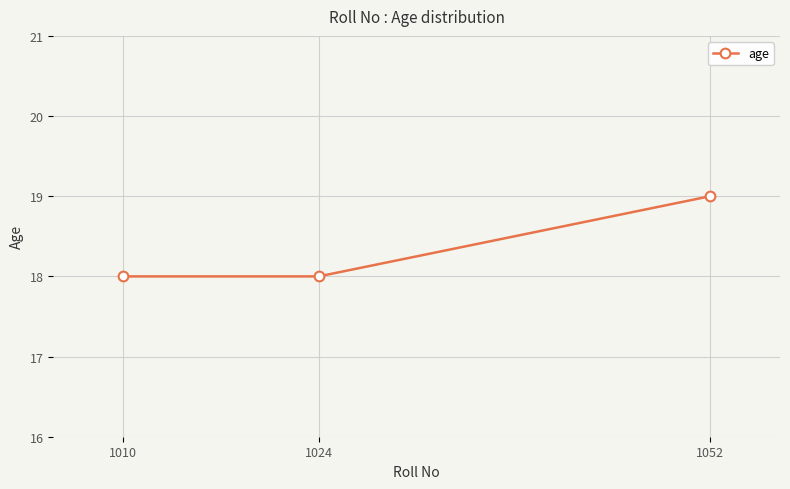

Between 1024 and 1052, which is larger?

1052